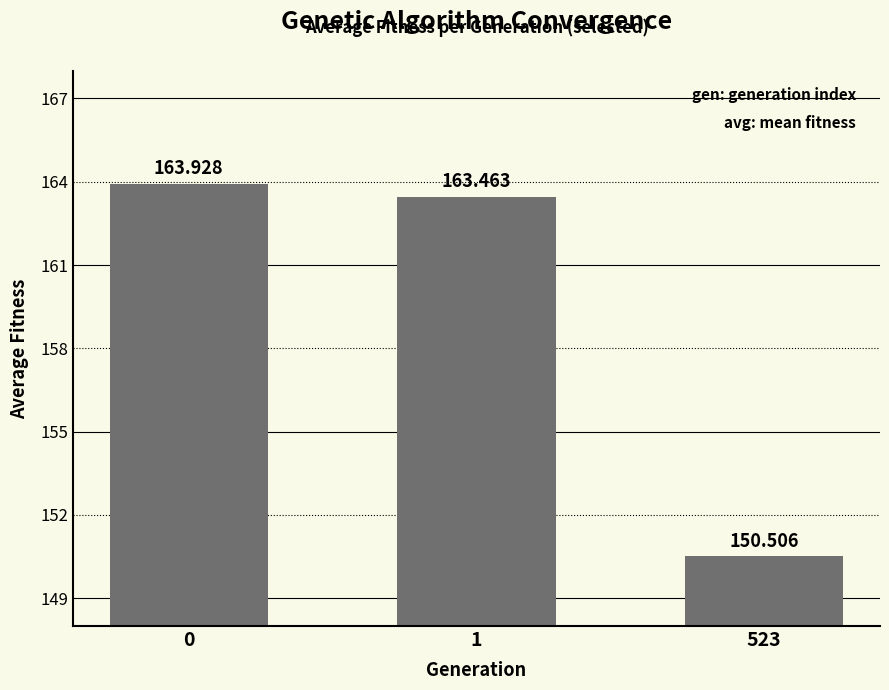

What value does the data have at 1?

163.5